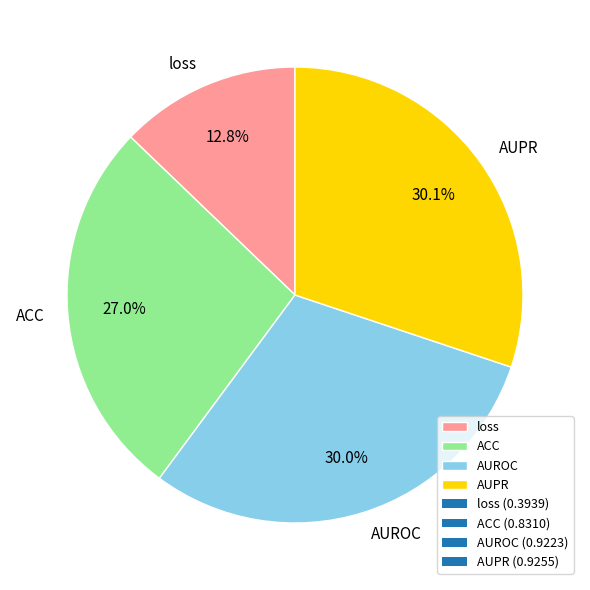

To the nearest percent, what percentage of the pie is ACC?

27%